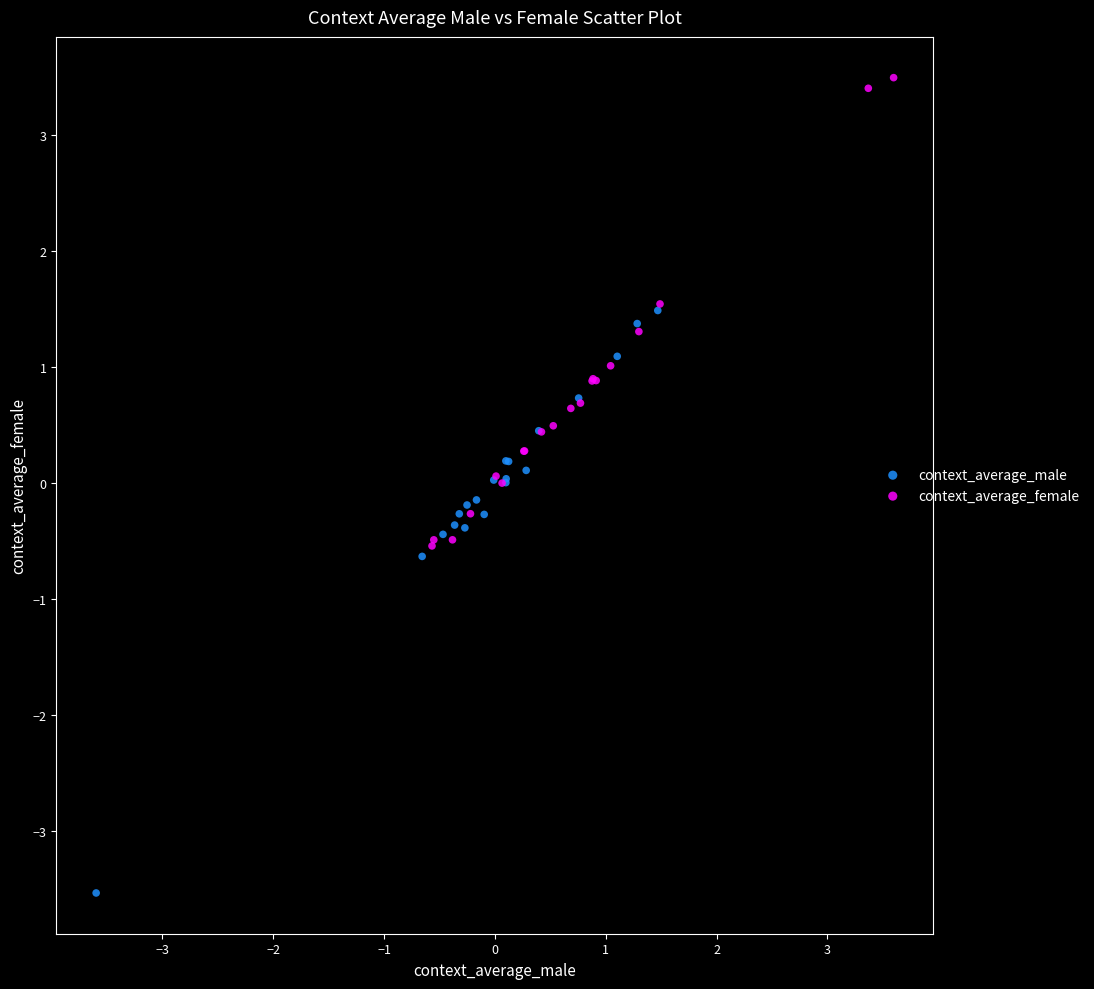

Which series reaches the minimum Y coordinate?

context_average_male